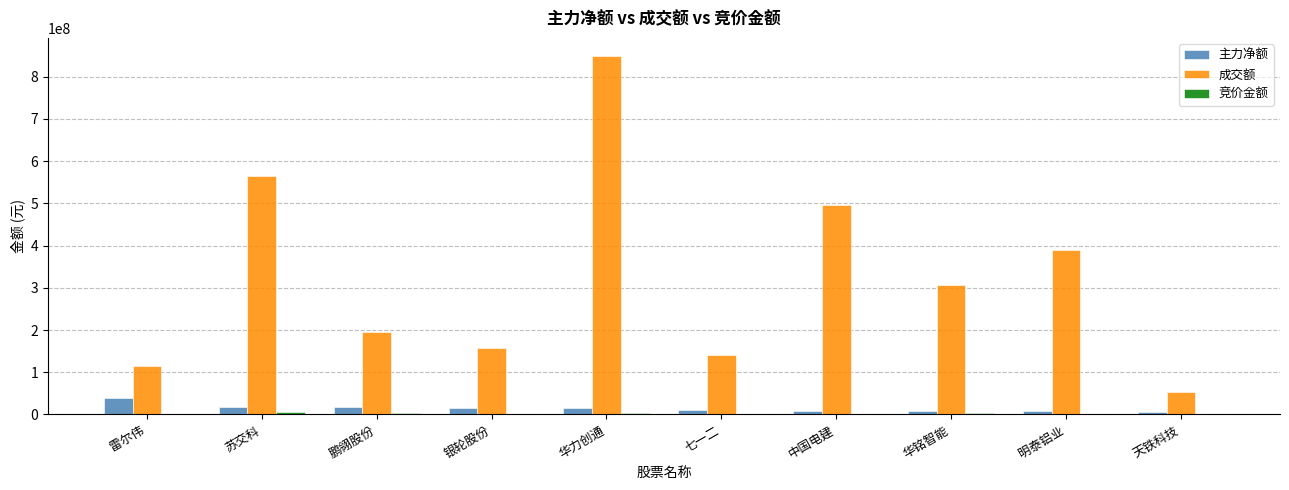

What is the greatest value displayed?

849610975